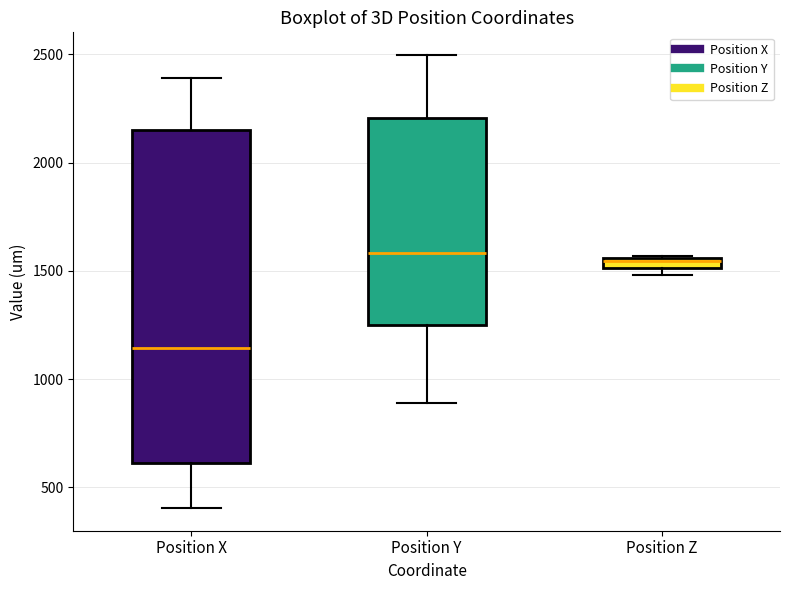

Comparing the boxes themselves (not the whiskers), which one is the tallest?

Position X